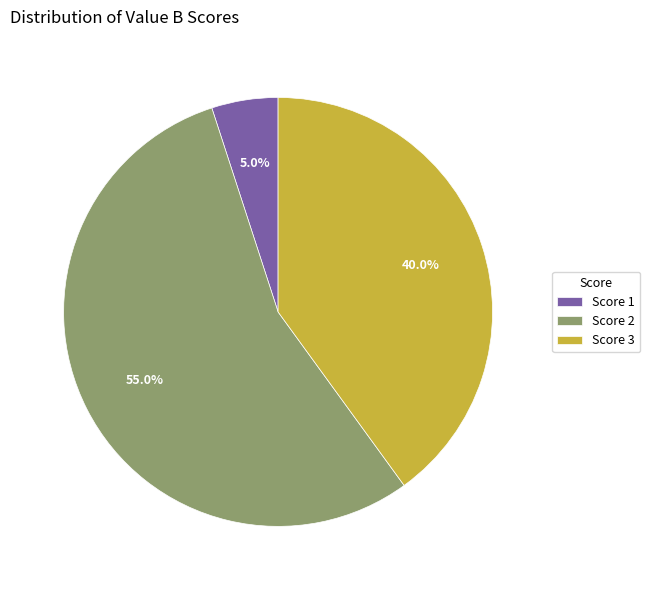

What percentage is NOT represented by Score 3?

60.0%